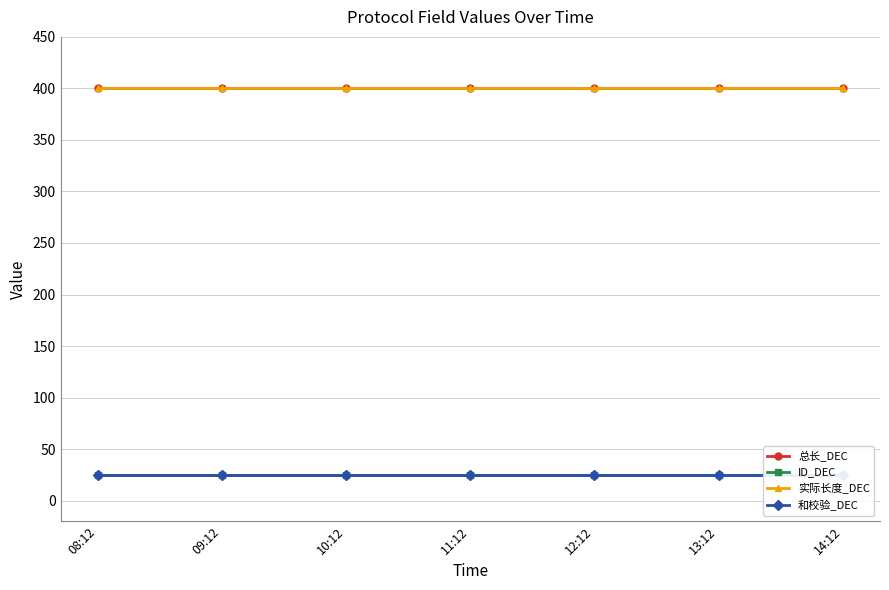

Reading left to right, list all the values displayed in this chart.

总长_DEC: 400	400	400	400	400	400	400
ID_DEC: 25	25	25	25	25	25	25
实际长度_DEC: 400	400	400	400	400	400	400
和校验_DEC: 25	25	25	25	25	25	25